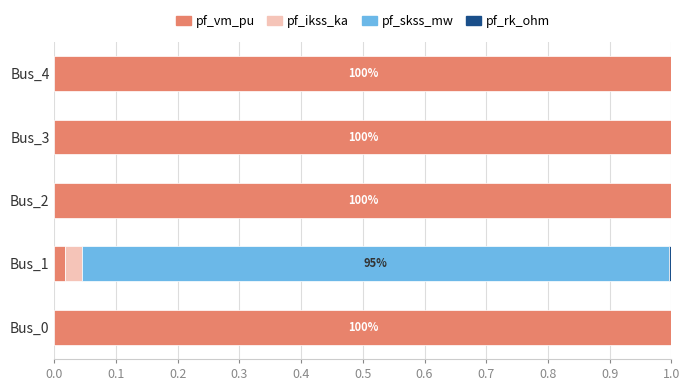

The value of pf_vm_pu at Bus_0 is 0.4. True or false?

False